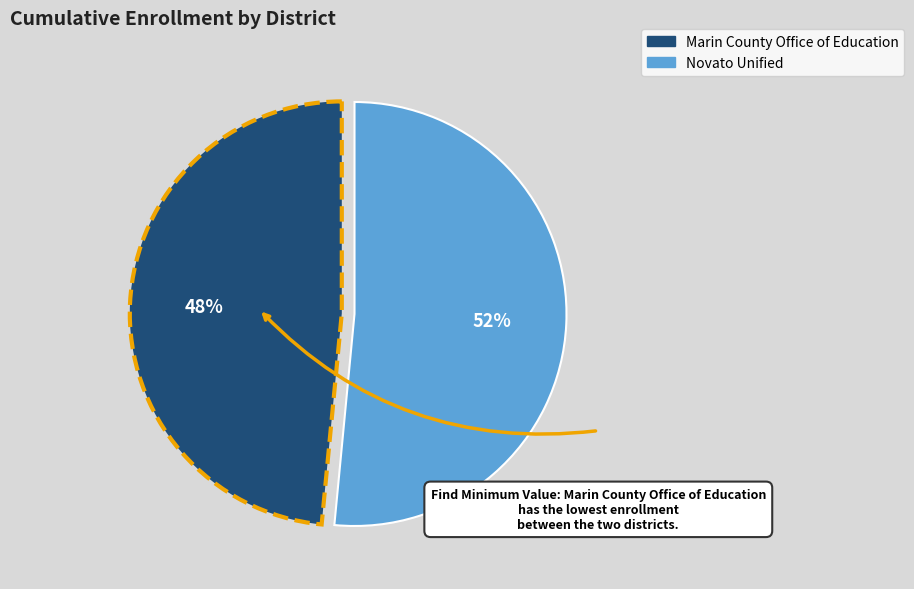

To the nearest percent, what portion does Marin County Office of Education represent?

48%